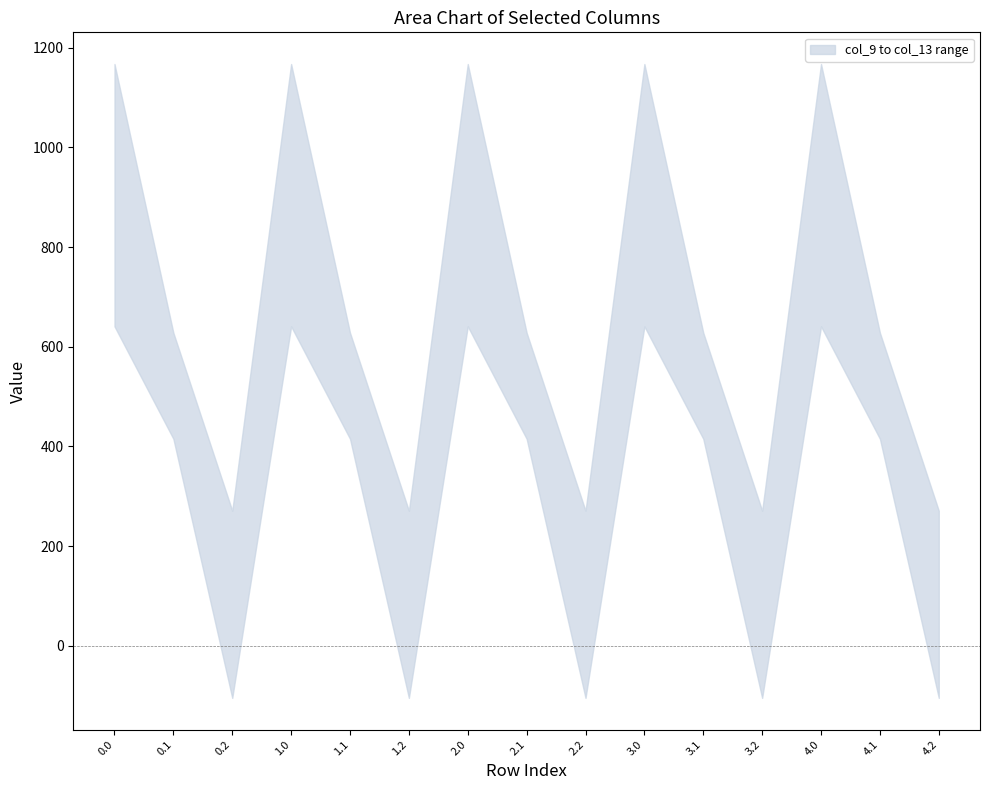

Which series ends up on top after the final intersection of col_13 and col_12?

col_12